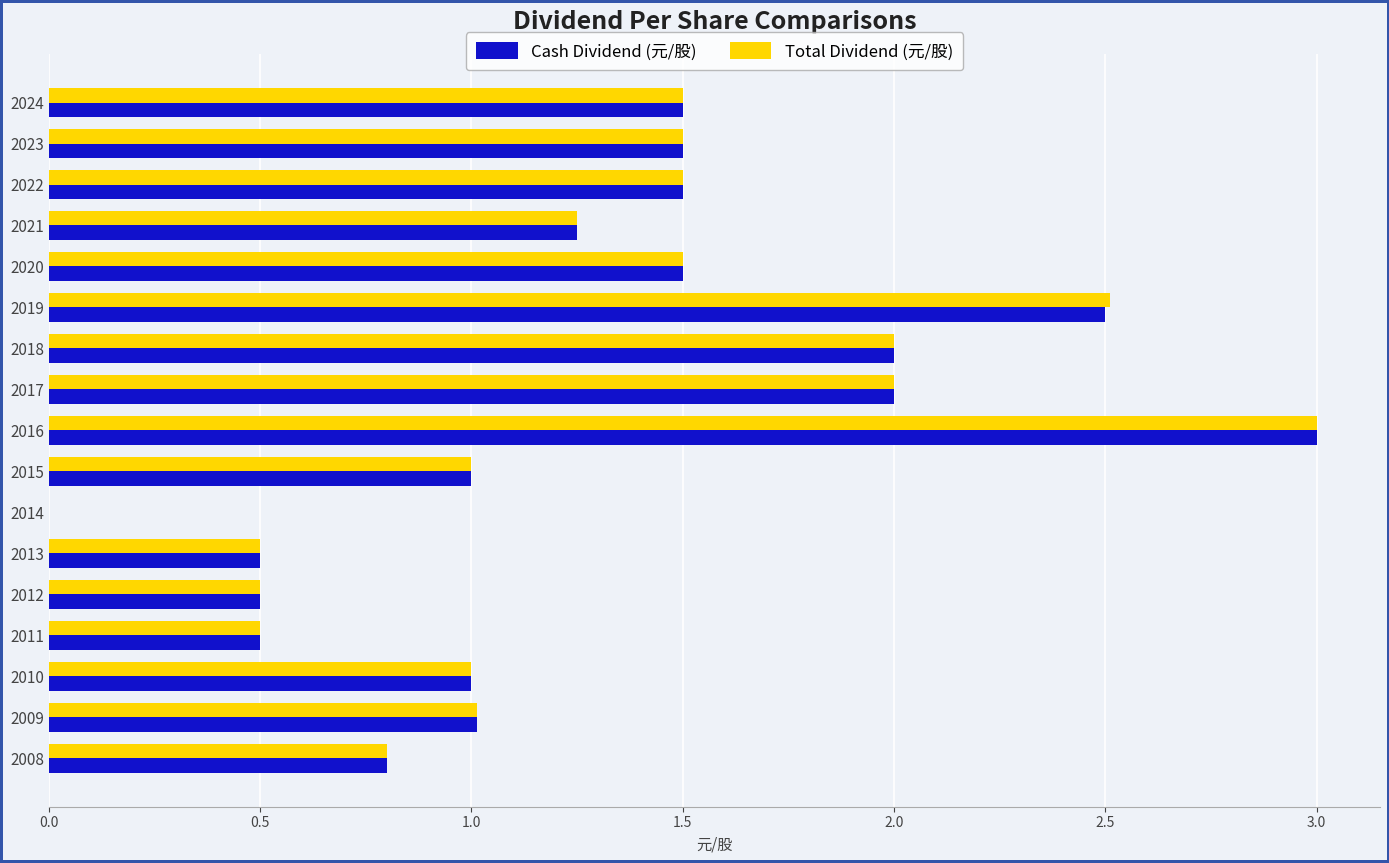

The Total Dividend (元/股) series shows 1.0 at 2009. True or false?

True